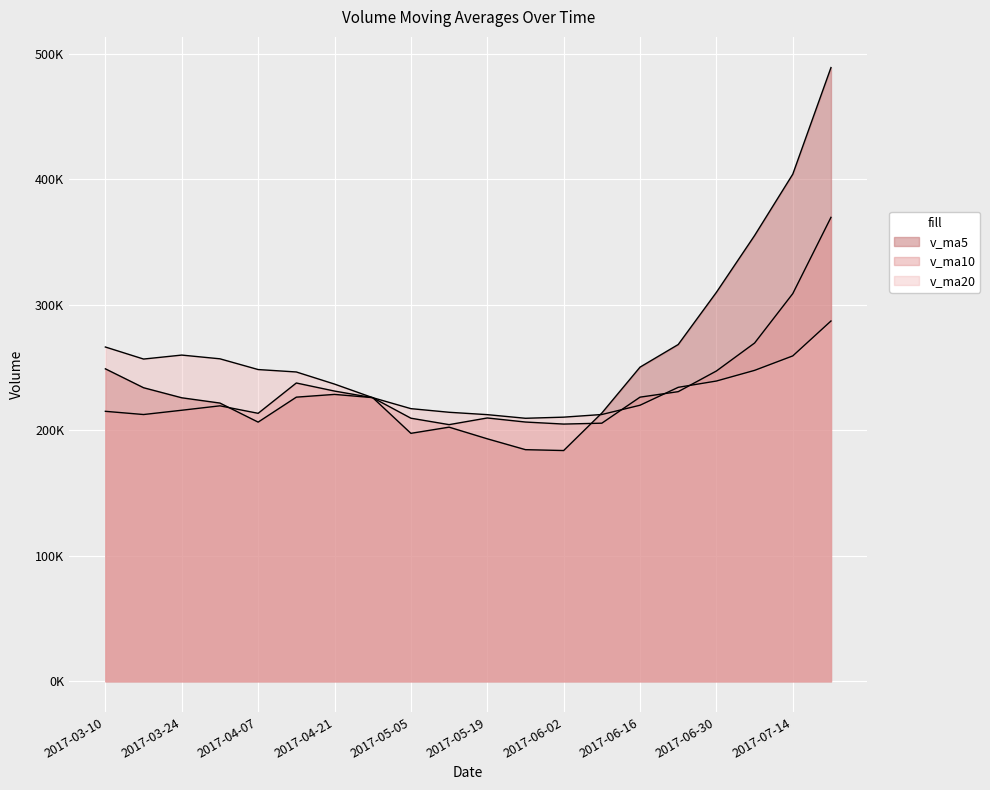

Rank the series by their maximum value, from lowest to highest.

v_ma20, v_ma10, v_ma5